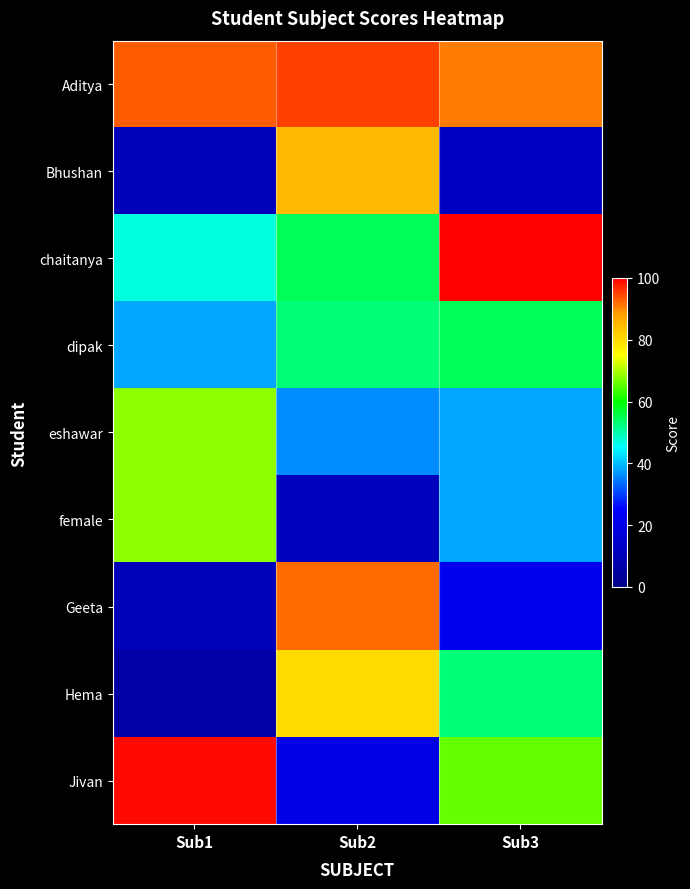

At how many categories does at least one series exceed 70?

3